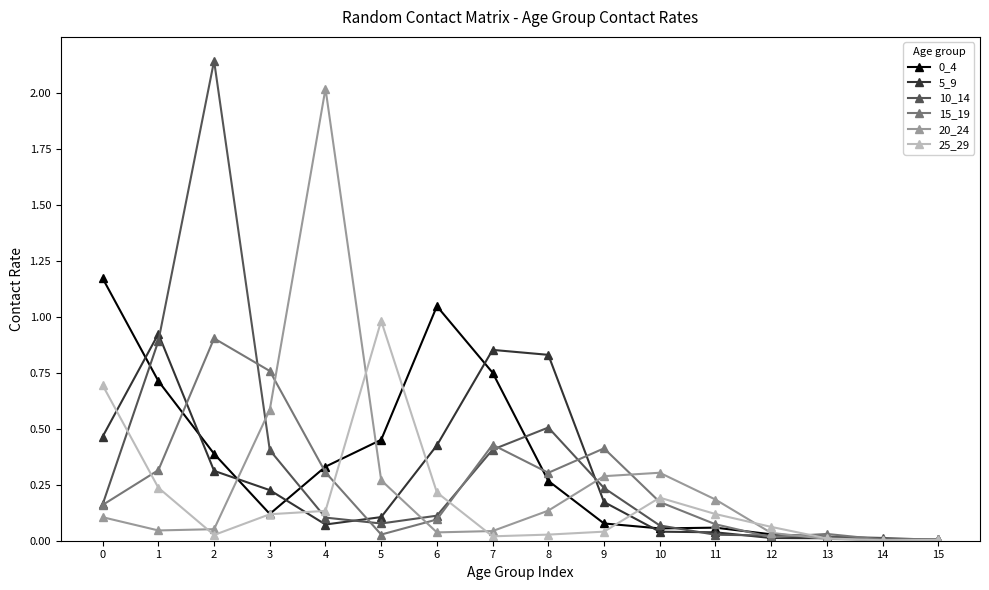

The 25_29 series shows 0.1 at 4. True or false?

True